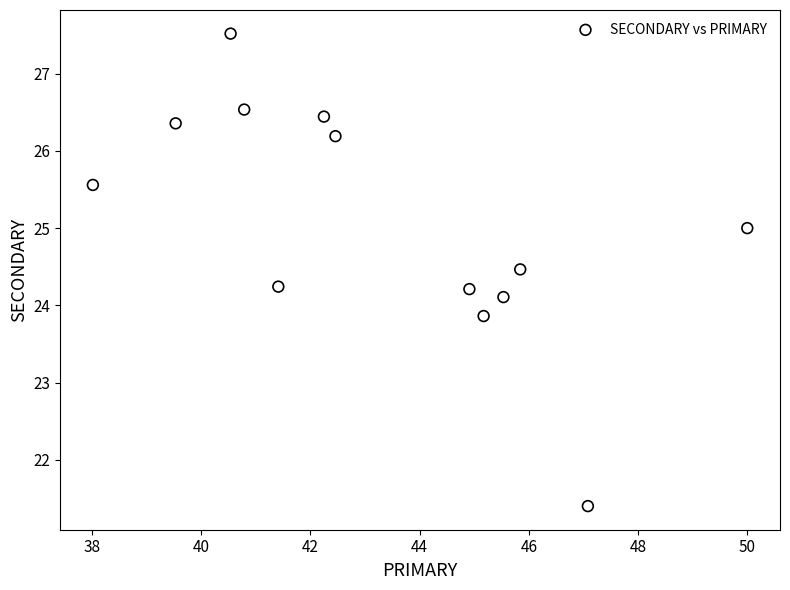

What is the range of X values (max minus min)?

12.0